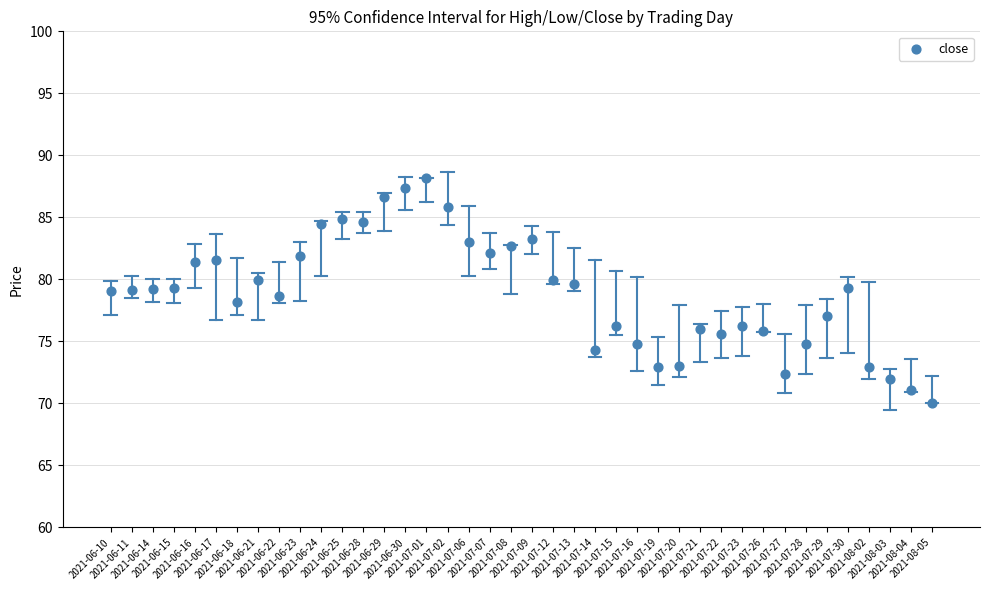

What is the range of Y values (max minus min)?

18.2